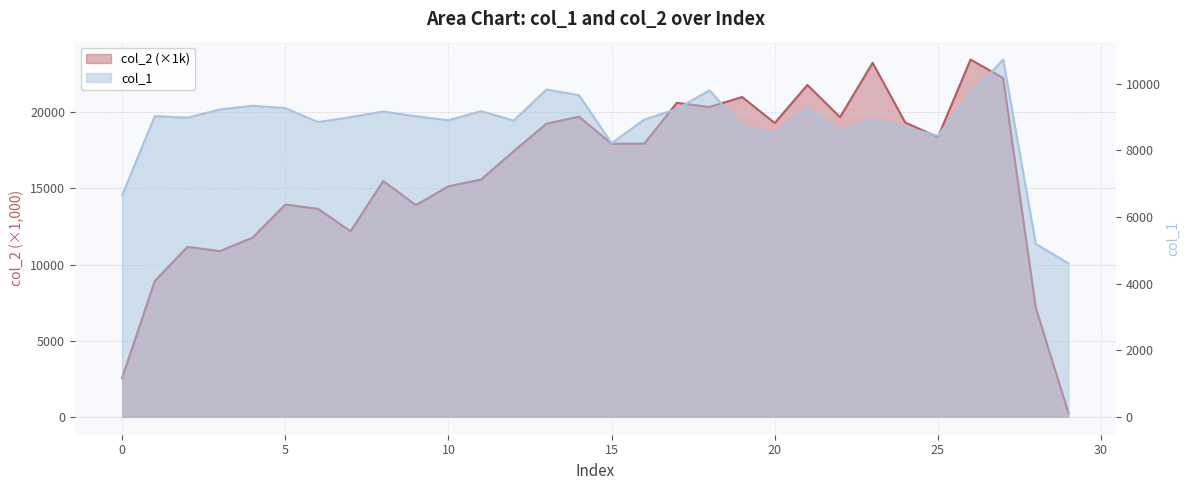

Is the value of col_2 at 4 greater than the value of col_1 at 6?

Yes